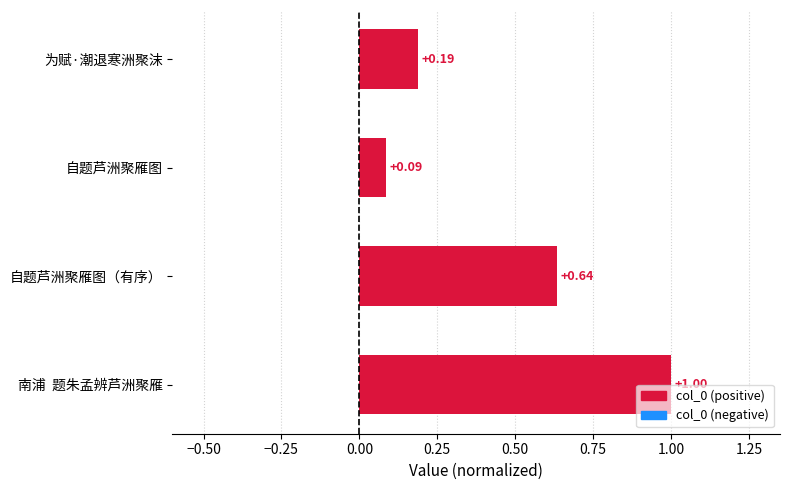

How many distinct data groups are displayed?

1